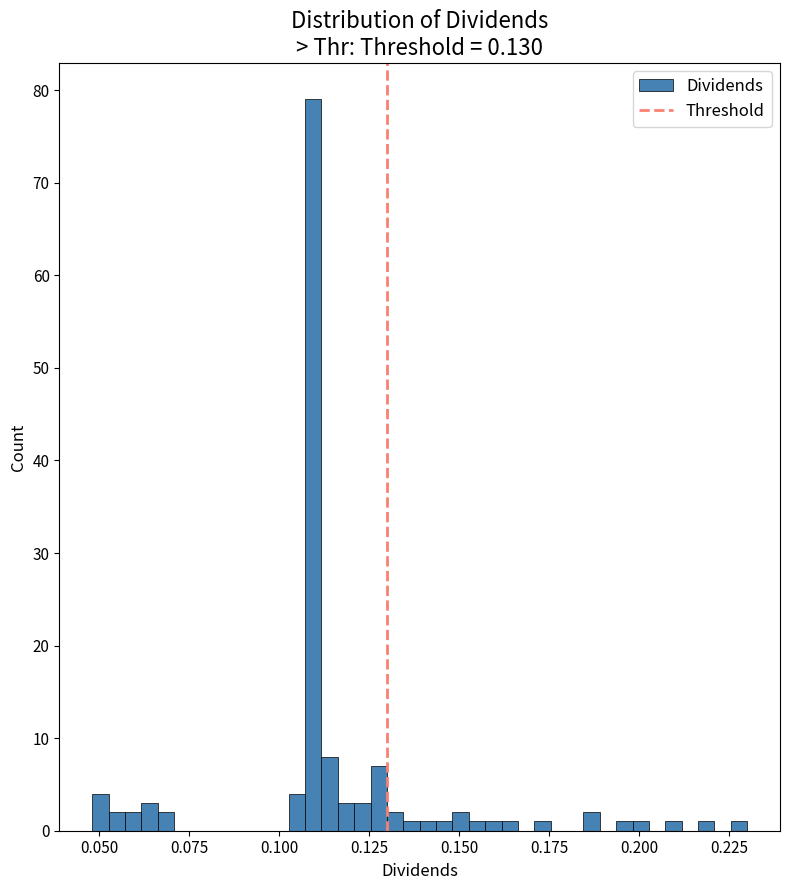

Around what value on the x-axis is the tallest bar? Give the approximate position of its centre, as read against the axis.

0.110